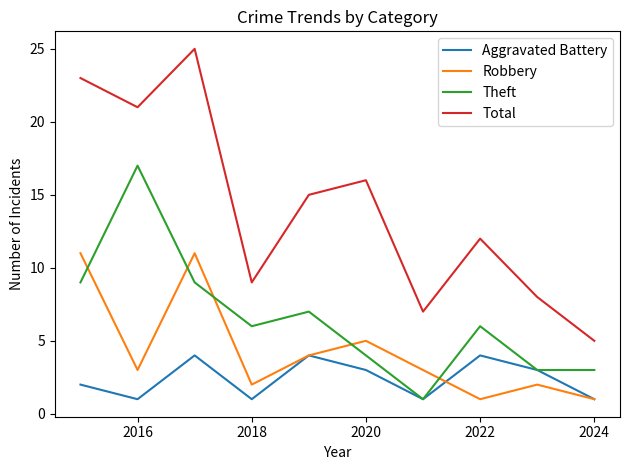

Which series has the largest range (max minus min)?

Total